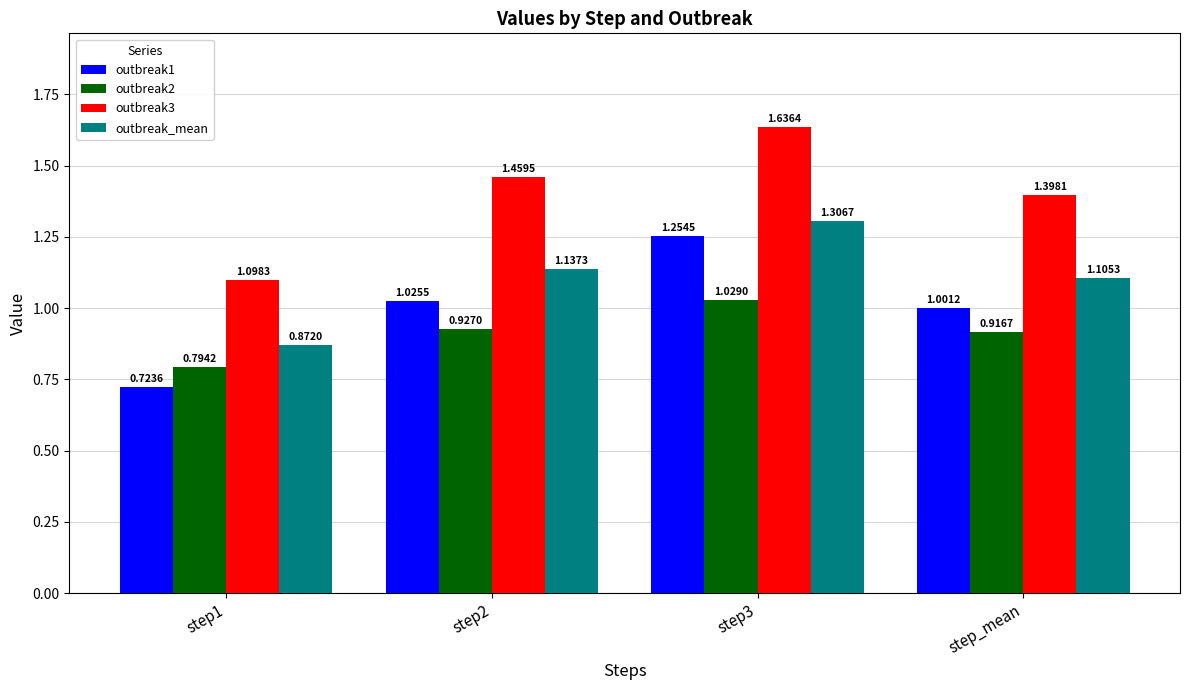

What is the spread (max minus min) of values at step2?

0.5